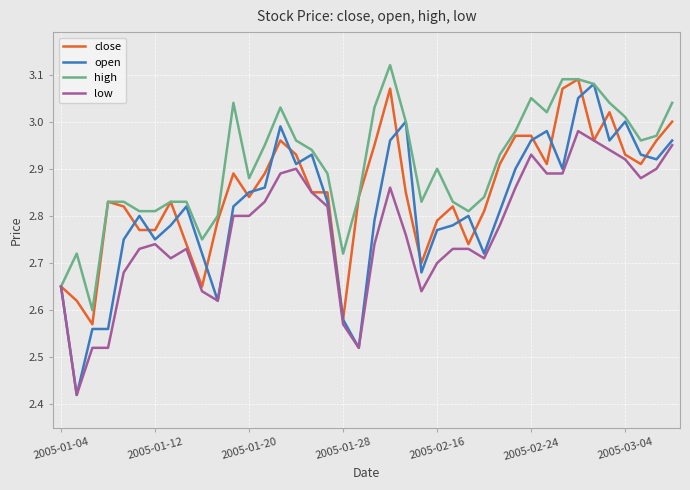

Rank the series by their average value, from highest to lowest.

high, close, open, low